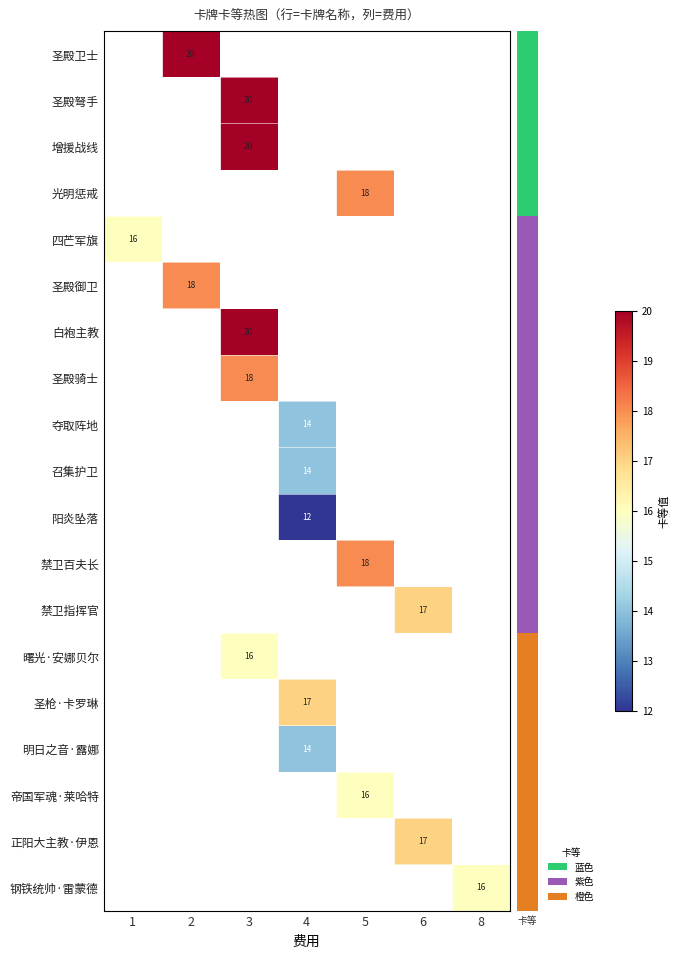

The value of 曙光·安娜贝尔 at 3 is 28. True or false?

False